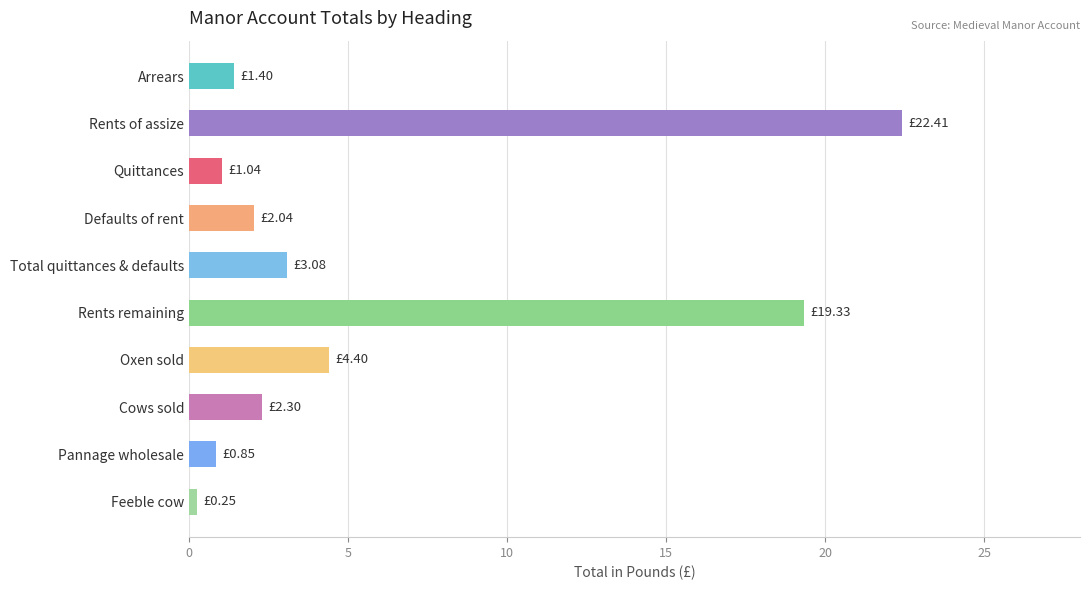

How many series are shown in this chart?

1